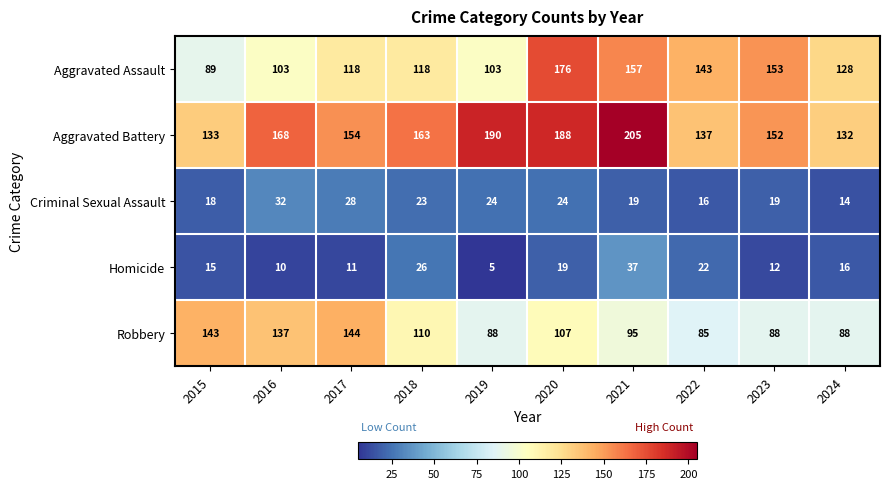

What is the approximate value of Homicide at 2021, to the nearest 5?

35